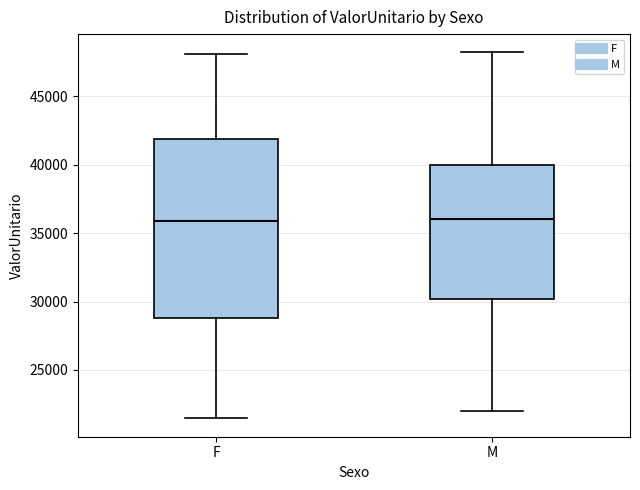

Comparing the boxes themselves (not the whiskers), which one is the tallest?

F